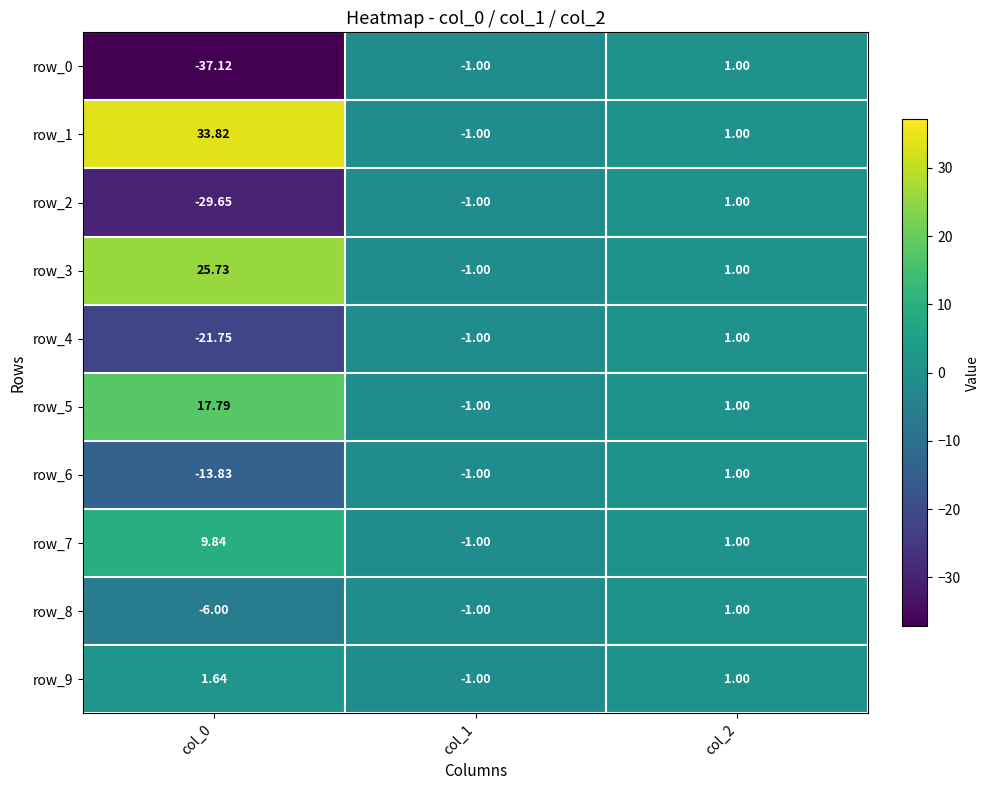

How many values in row_9 are below zero?

1